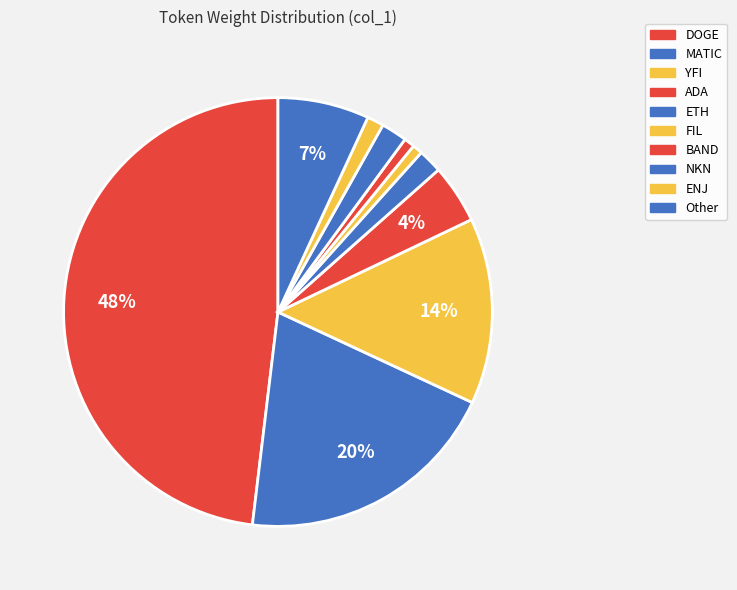

True or false: NKN accounts for 2% of the total.

True